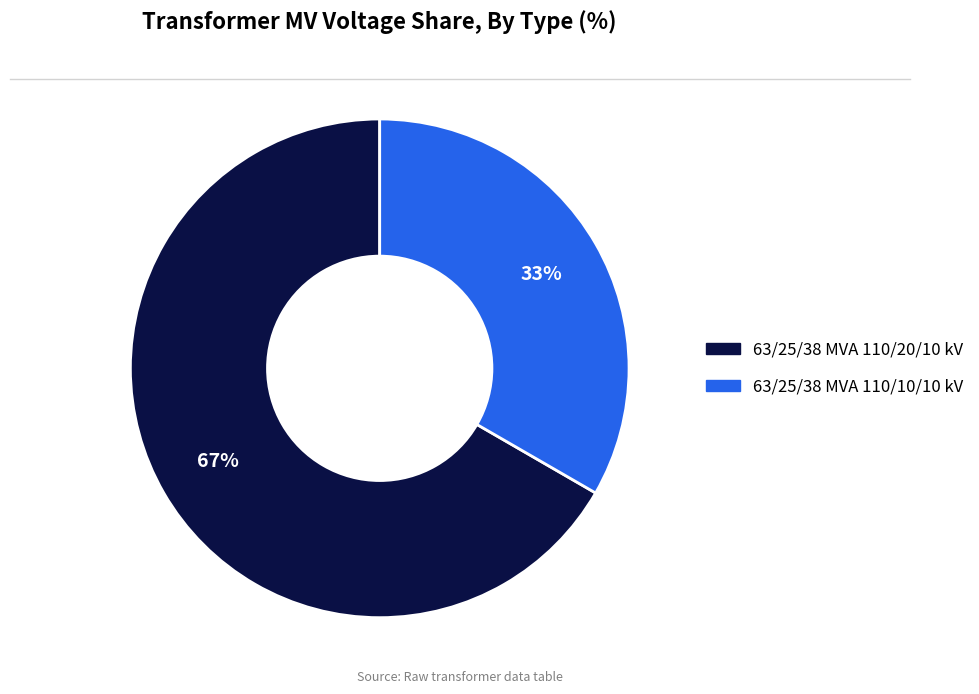

Which category has the biggest portion of the pie?

63/25/38 MVA 110/20/10 kV